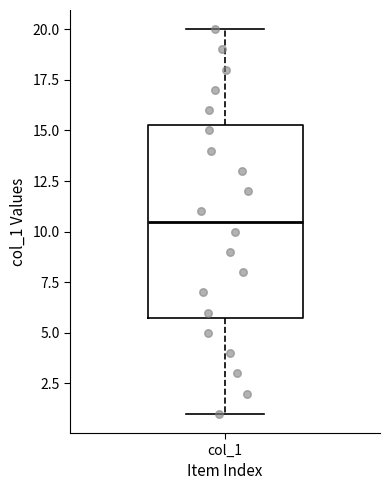

Transcribe this box plot: give where the median line is, the range the box spans, and where the two whiskers end, as read against the y-axis. The values are not printed on the chart, so give them approximately, as read against the axis.

median 10.5, box 6.0 to 15.5, whiskers 1.0 to 20.0